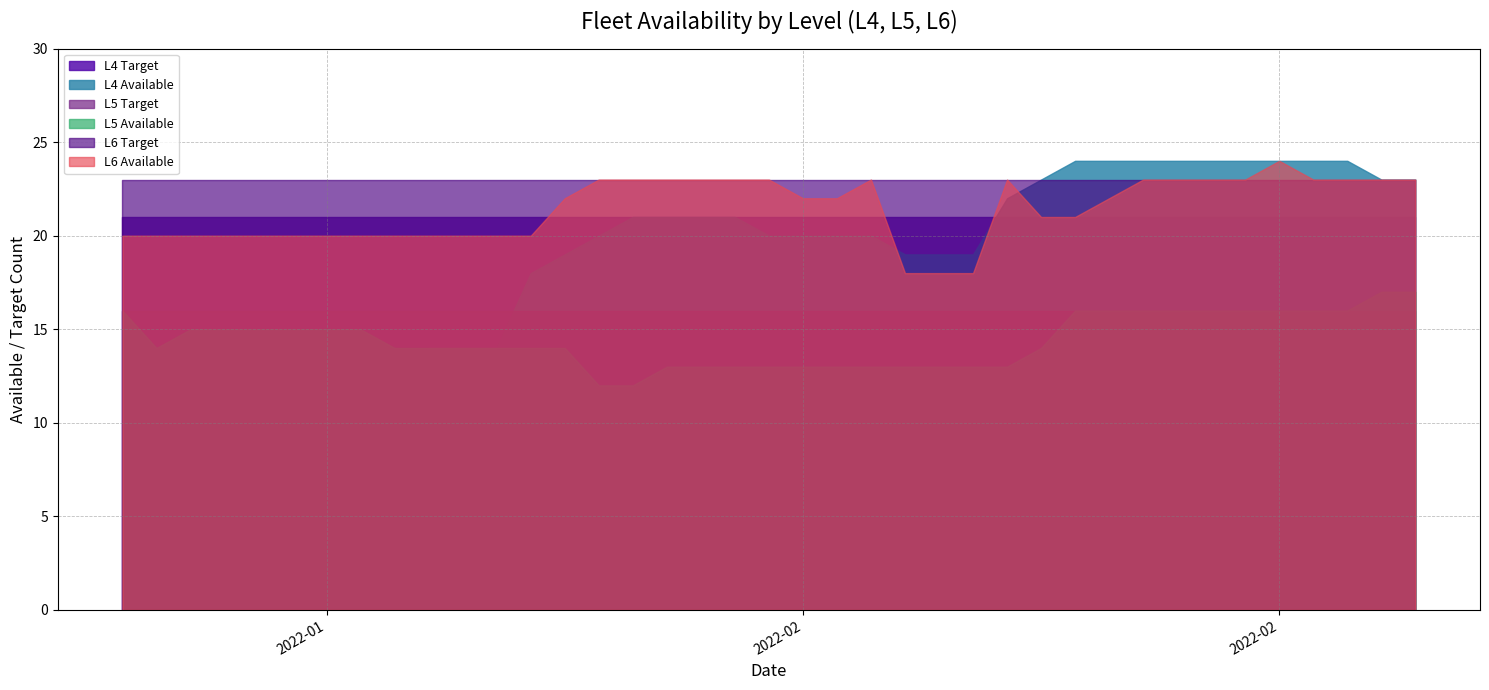

What is the difference between the highest and lowest values at 2022-01-18?

10